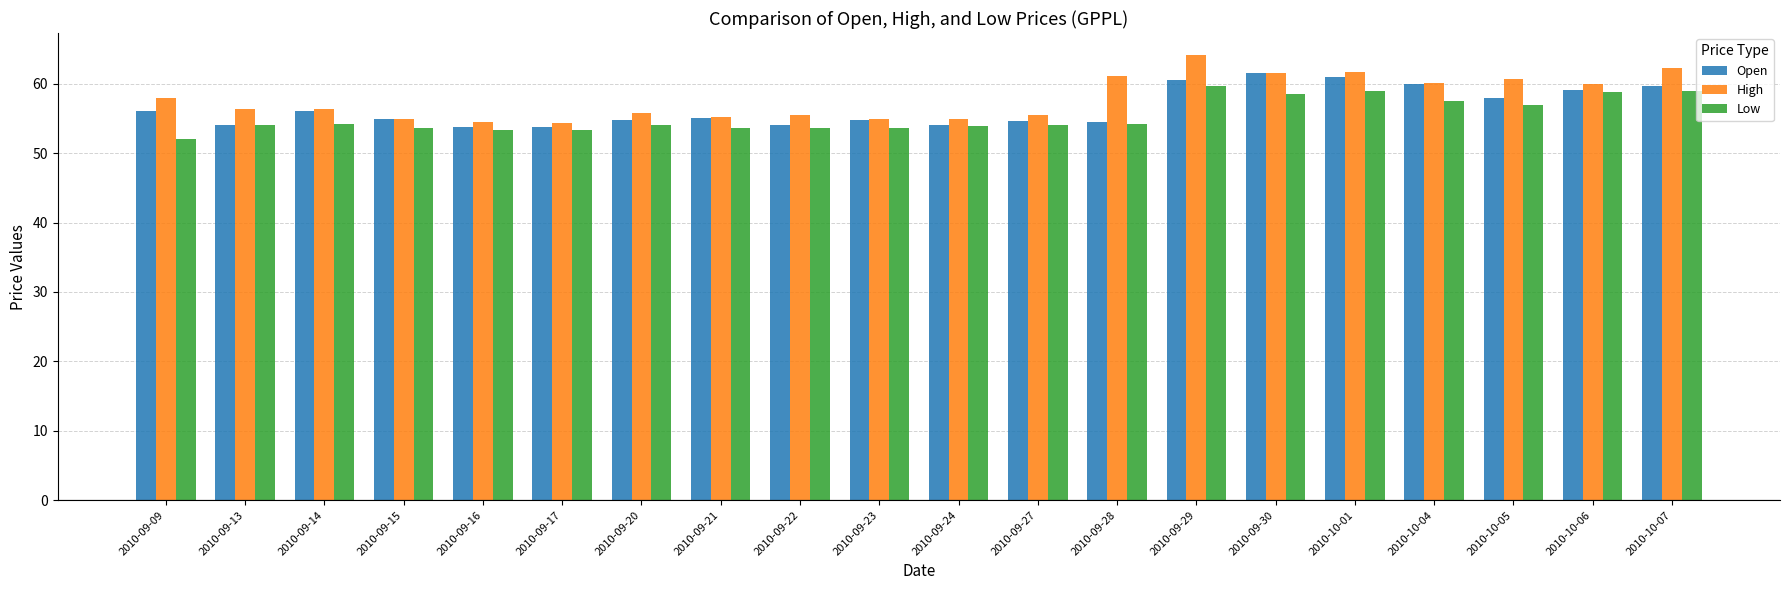

Which category has the highest value across all series?

2010-09-29